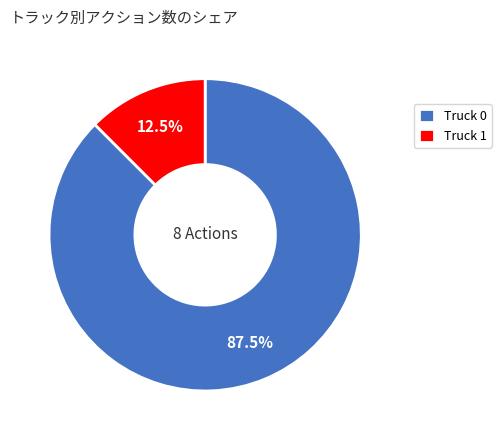

Which slice is the smallest?

Truck 1